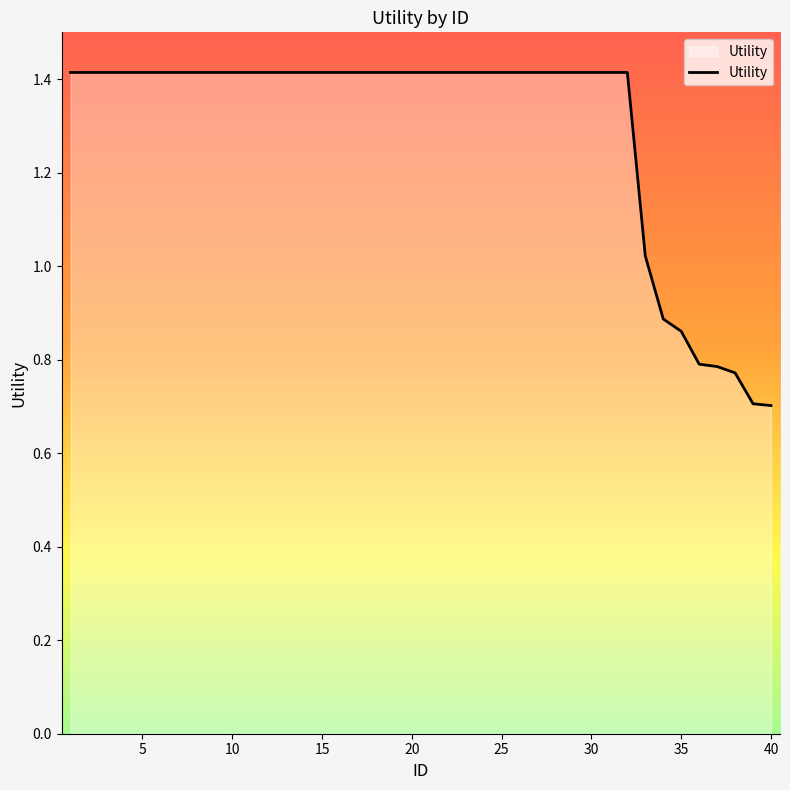

What is the sum of all values?

51.8